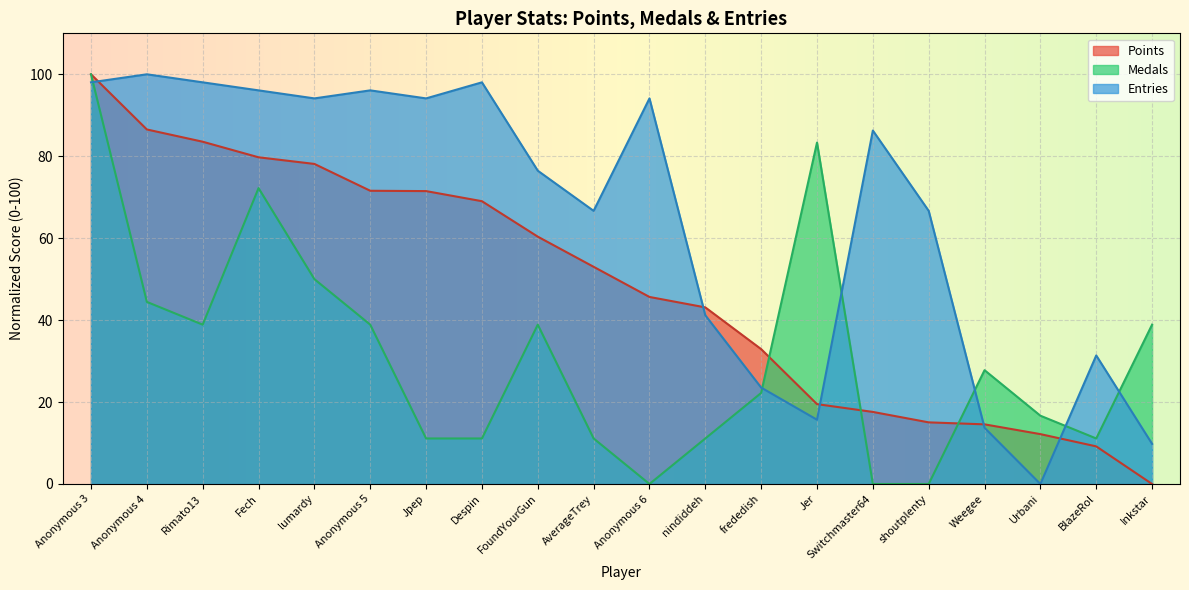

What is the sum of all Medals values?

627.8